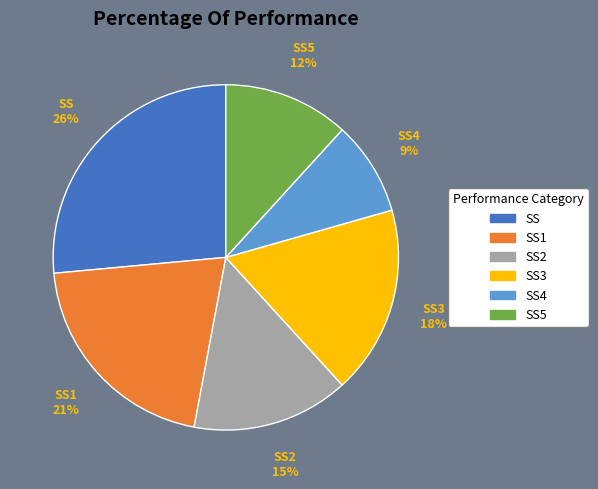

How many segments does this pie chart have?

6